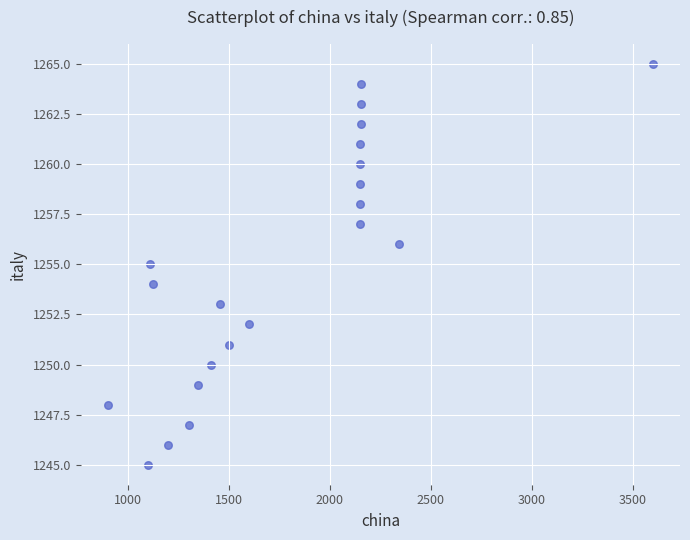

What is the range of Y values (max minus min)?

20